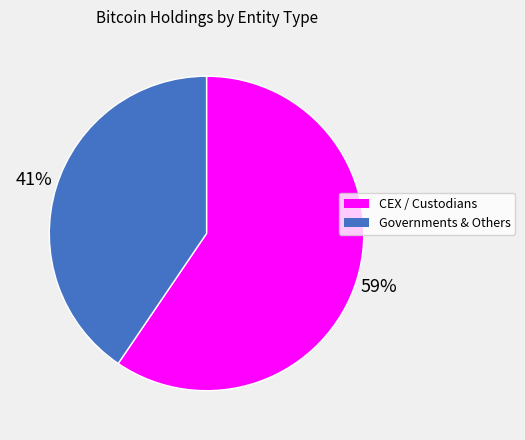

Does any single category account for the majority?

Yes